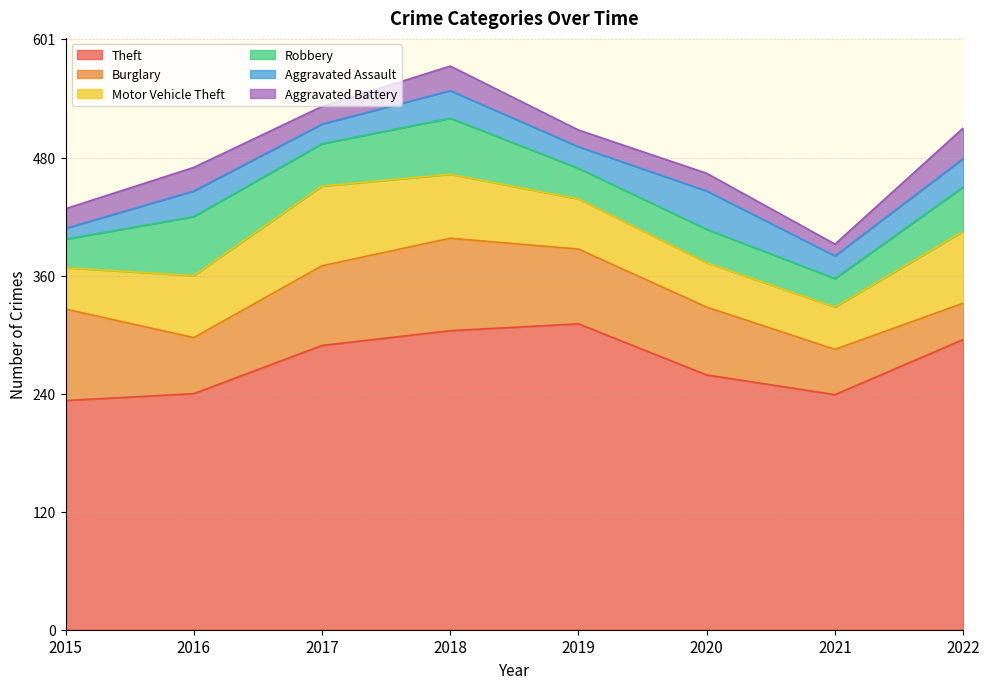

What is the difference between the Robbery values at 2021 and 2017?

14